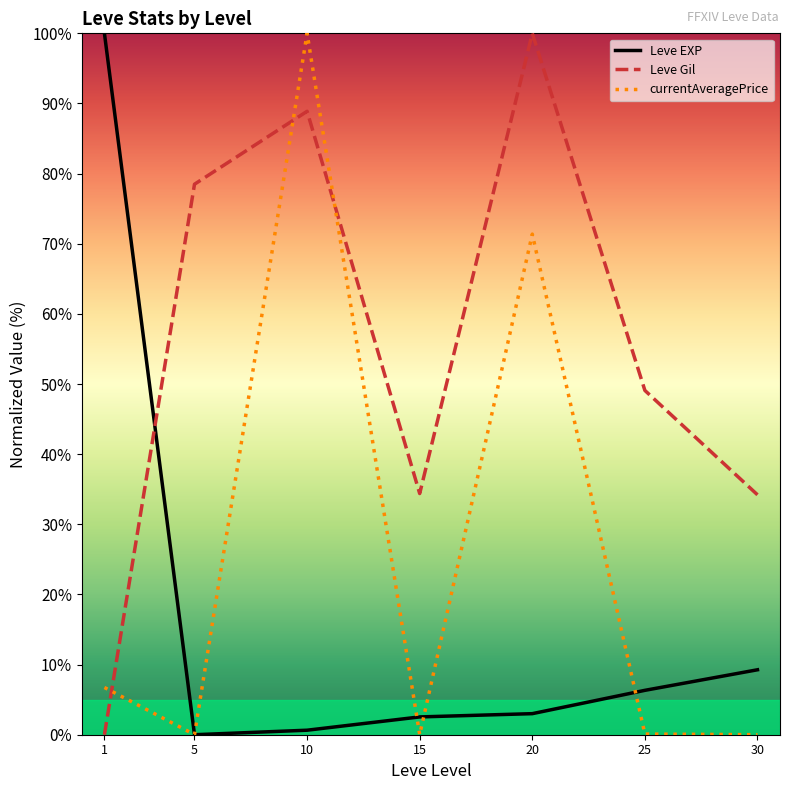

True or false: Leve Gil has a value of 88.9 at 10.

True